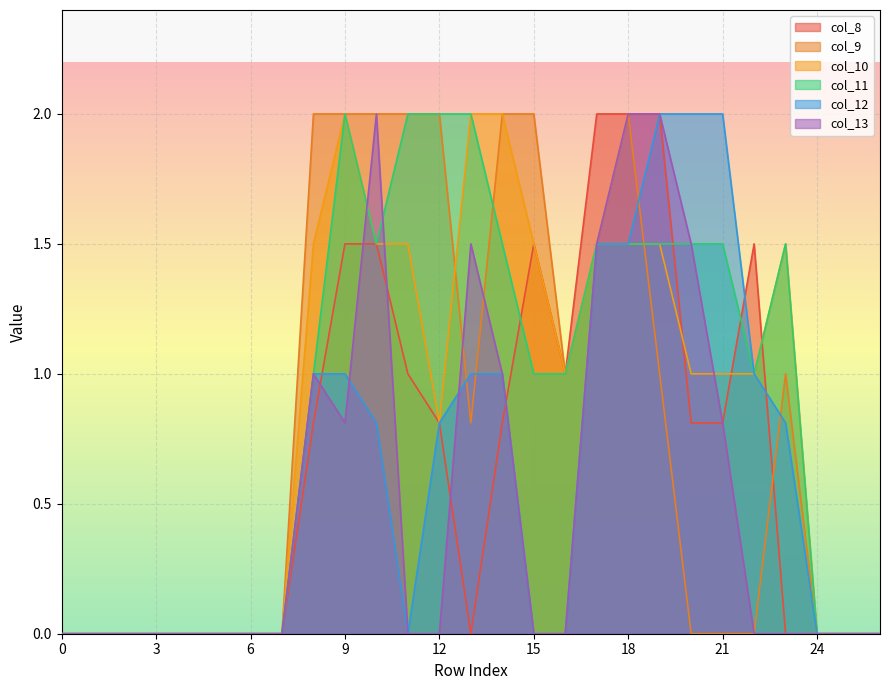

Is the value of col_13 at 16 greater than the value of col_9 at 24?

No